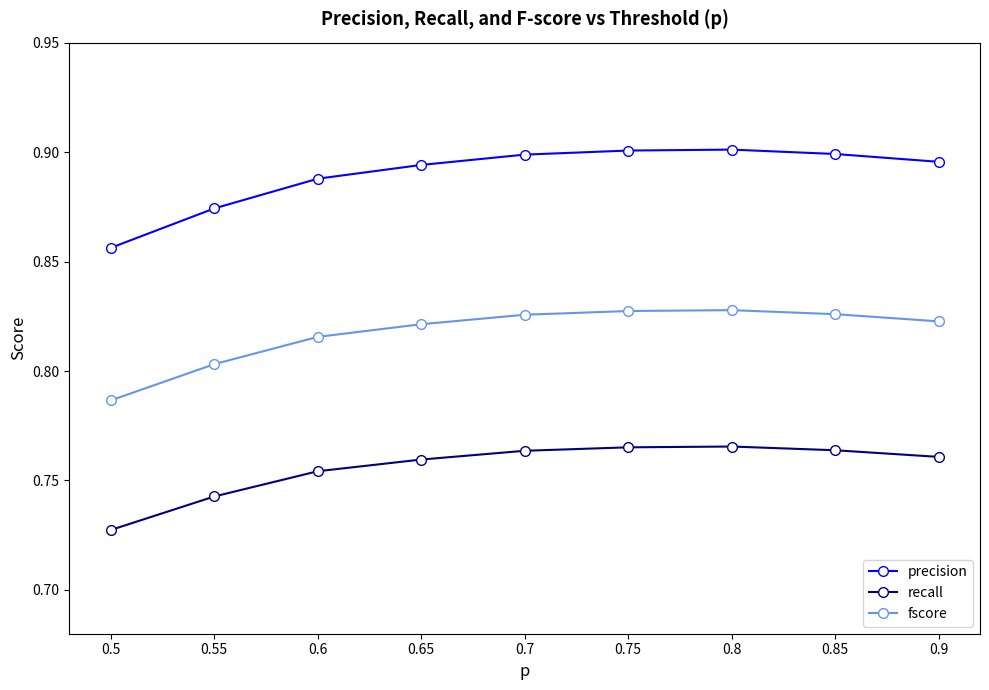

How many categories are shown in the chart?

9